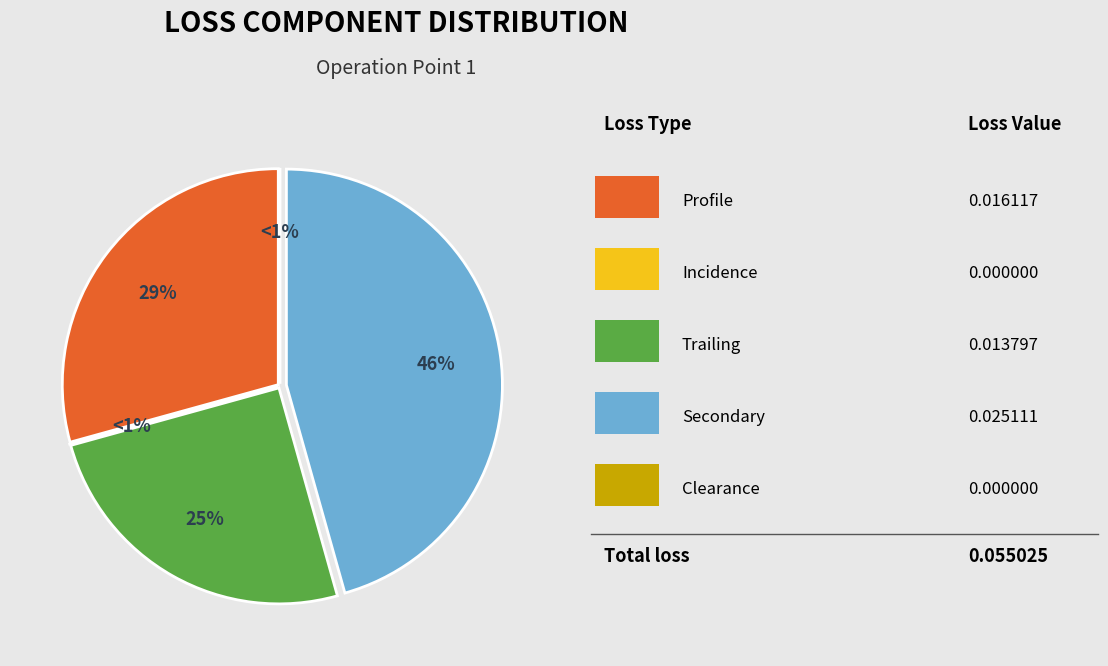

The loss_secondary_1 slice represents 46% of the pie. True or false?

True